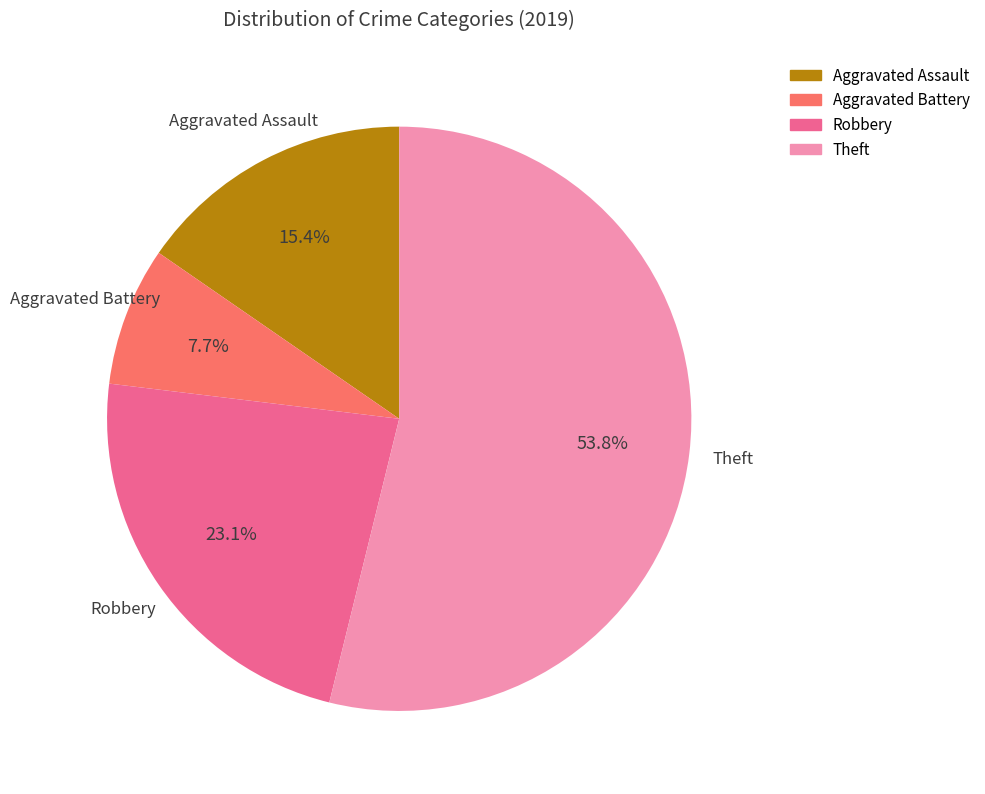

Combined, do Robbery and Aggravated Battery account for over 50%?

No